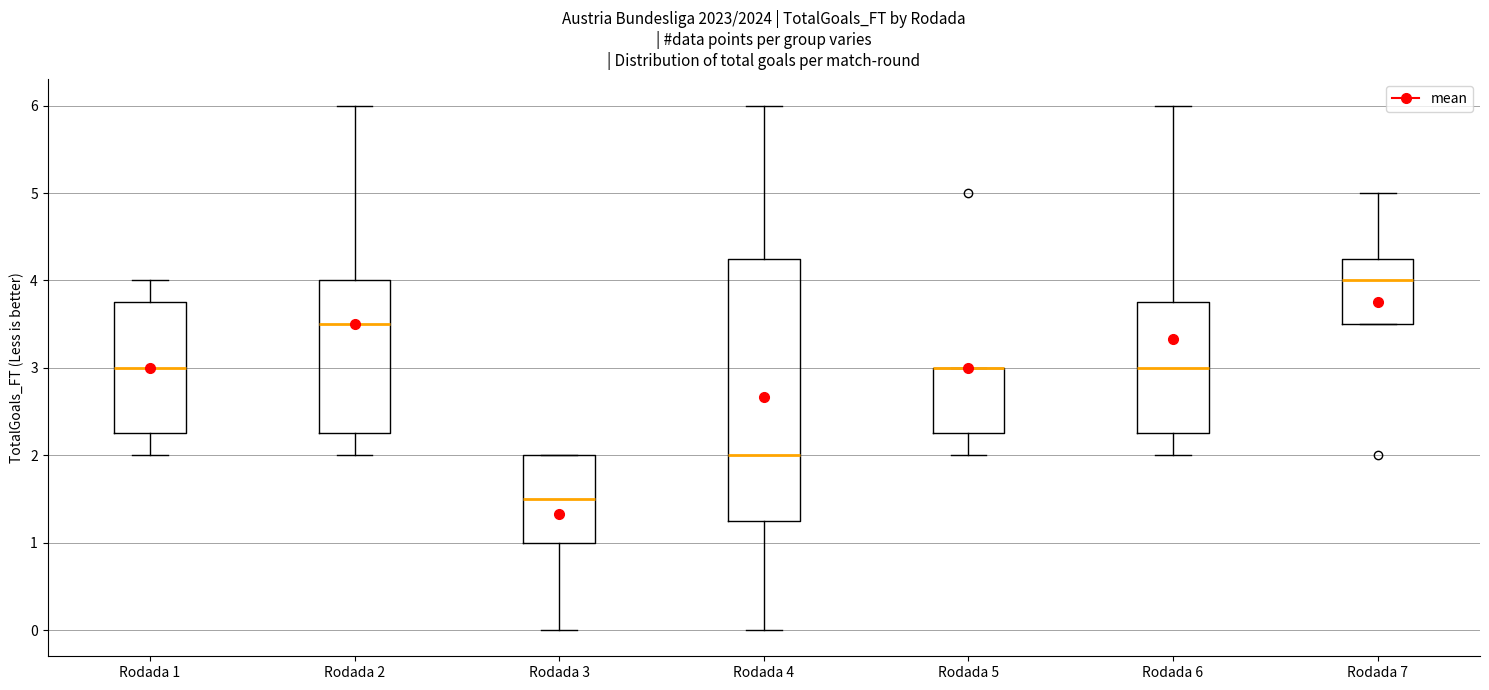

Reading left to right, read every box against the y-axis: the position of its median line, the range the box covers, and the ends of its whiskers. The values are not printed on the chart, so give them approximately, as read against the axis.

Rodada 1: median 3.0, box 2.3 to 3.8, whiskers 2.0 to 4.0
Rodada 2: median 3.5, box 2.3 to 4.0, whiskers 2.0 to 6.0
Rodada 3: median 1.5, box 1.0 to 2.0, whiskers 0.0 to 2.0
Rodada 4: median 2.0, box 1.3 to 4.3, whiskers 0.0 to 6.0
Rodada 5: median 3.0 (drawn on the box's upper edge), box 2.3 to 3.0, whiskers 2.0 to 3.0
Rodada 6: median 3.0, box 2.3 to 3.8, whiskers 2.0 to 6.0
Rodada 7: median 4.0, box 3.5 to 4.3, whiskers 3.5 to 5.0